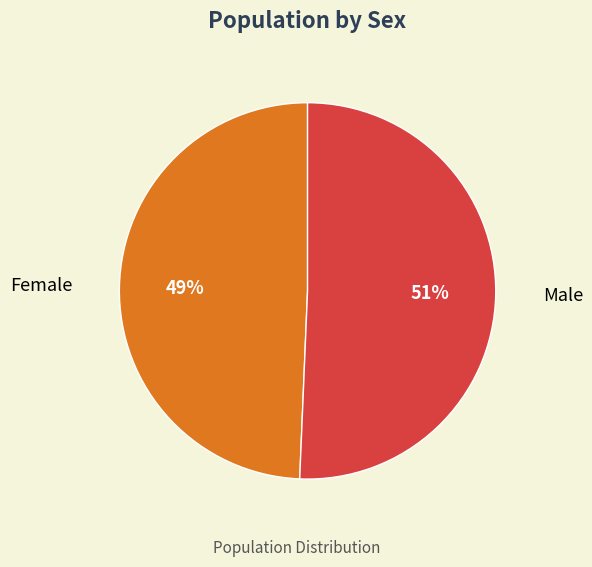

True or false: Female accounts for 39% of the total.

False